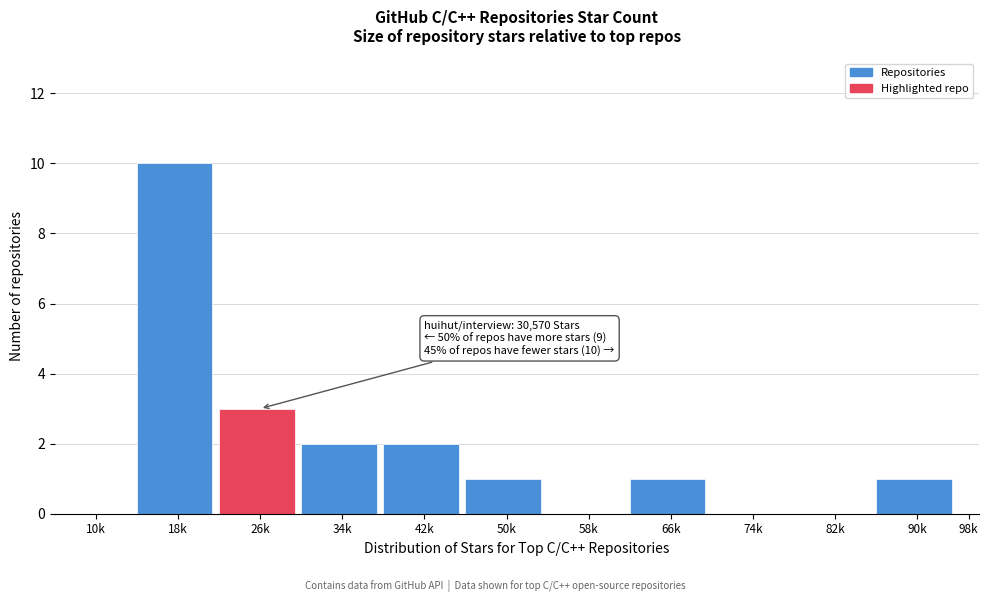

Reading right to left, what are all the values shown in this chart?

98k=0	90k=1	82k=0	74k=0	66k=1	58k=0	50k=1	42k=2	34k=2	26k=3	18k=10	10k=0